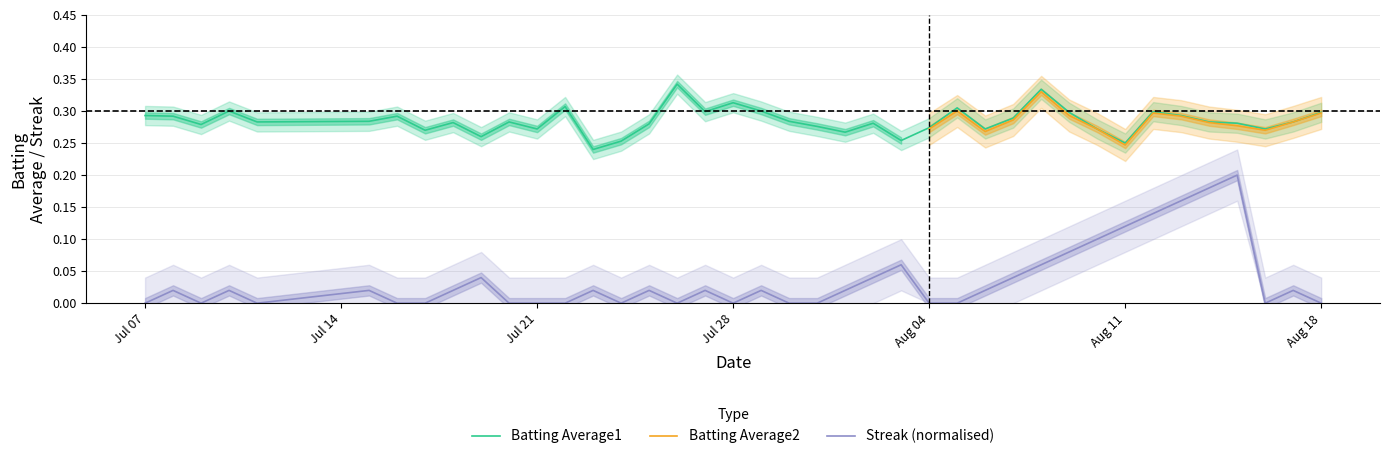

True or false: Batting Average1 has more than 1 interior local peaks.

True